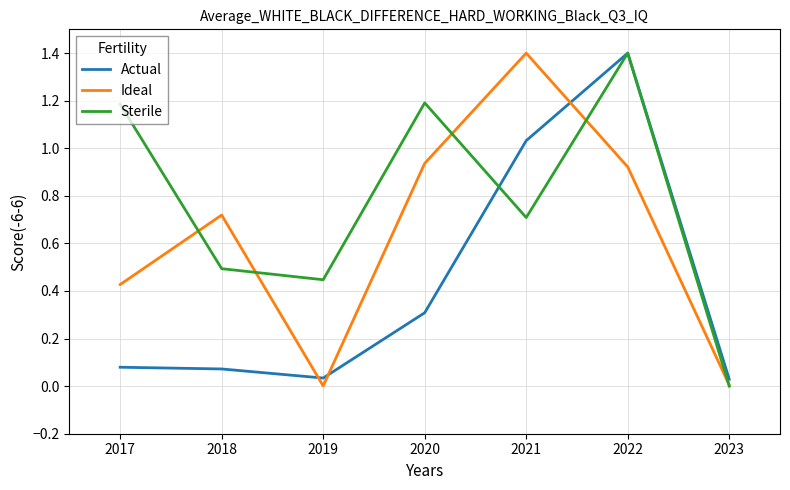

Where do Ideal and Actual first cross each other?

2018 and 2019